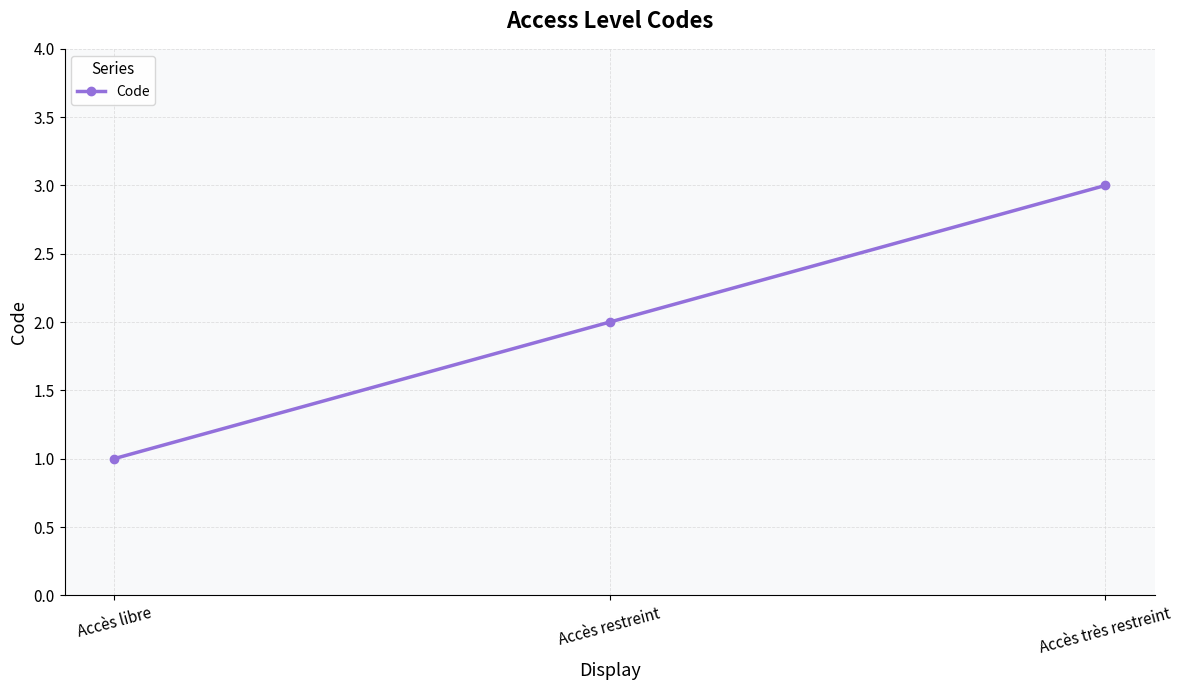

List the labels in order of value, smallest first.

Accès libre, Accès restreint, Accès très restreint